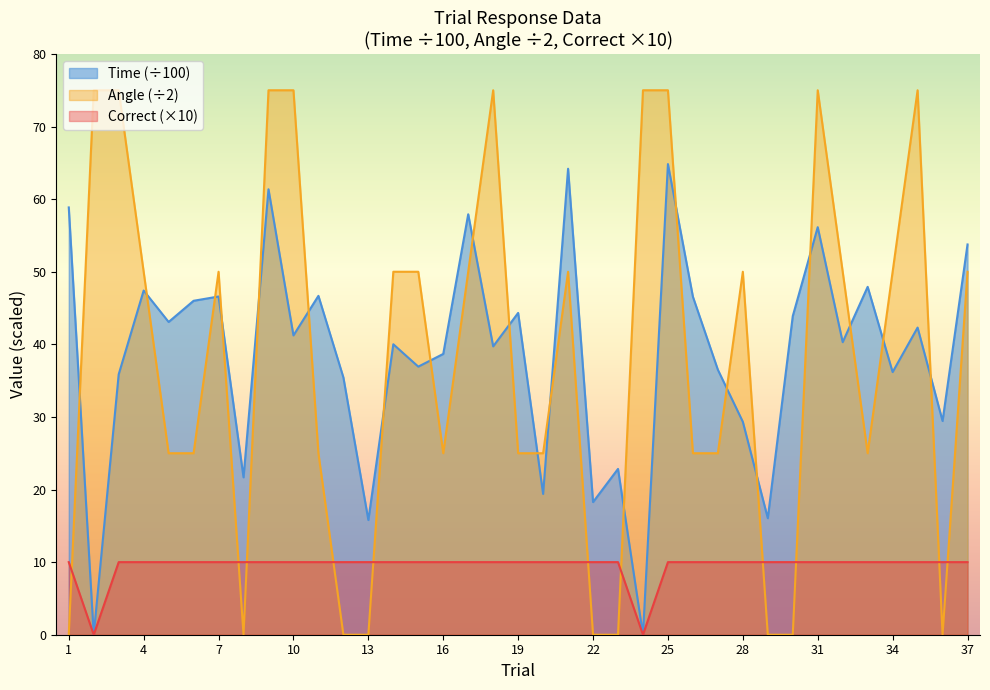

Count the number of data series in this chart.

3